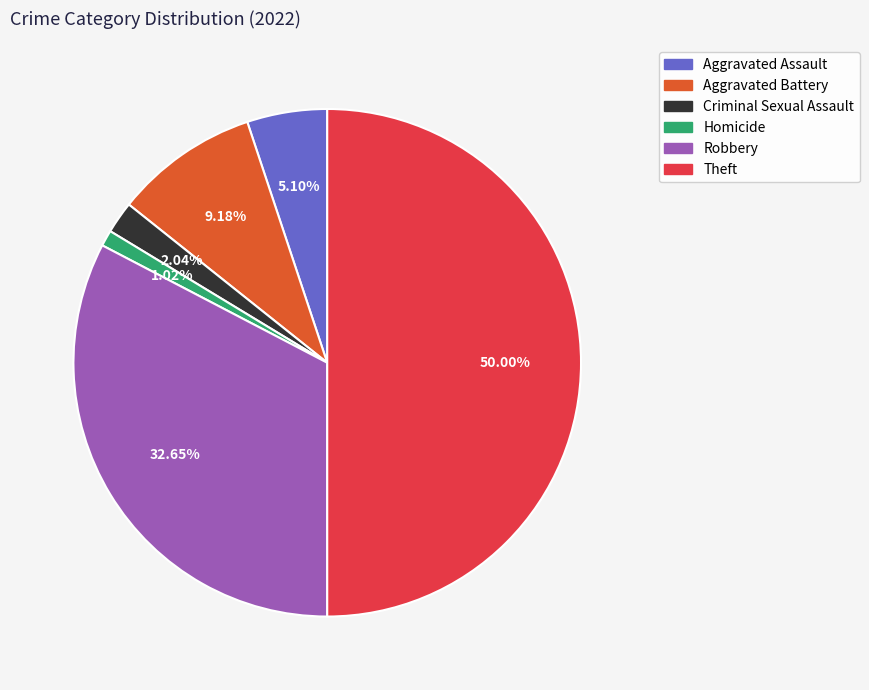

To the nearest percent, what portion does Theft represent?

50%